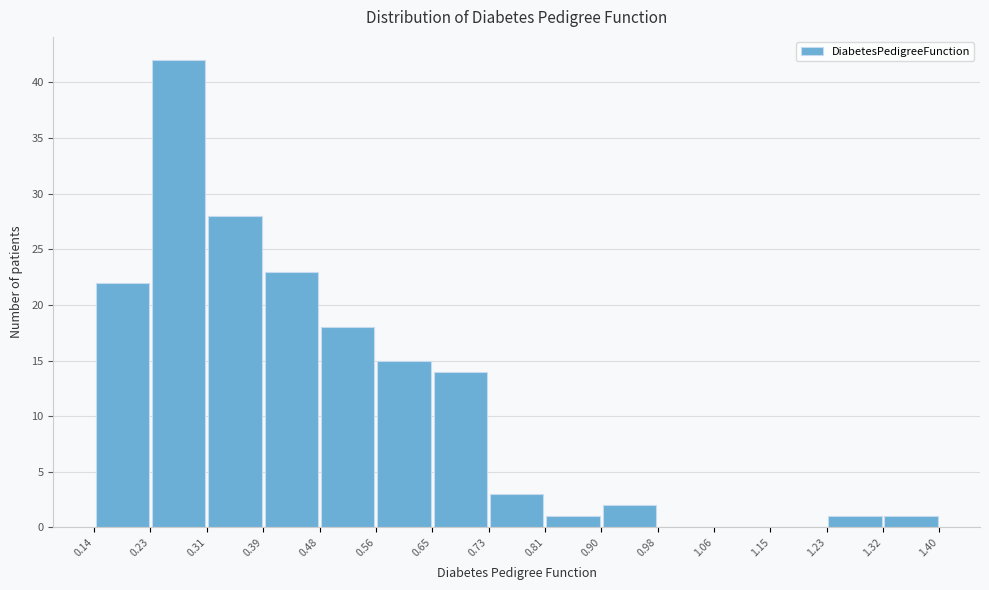

How tall is the bar that spans 0.81 to 0.90 on the x-axis? The values are not printed on the chart, so give them approximately, as read against the axis.

1